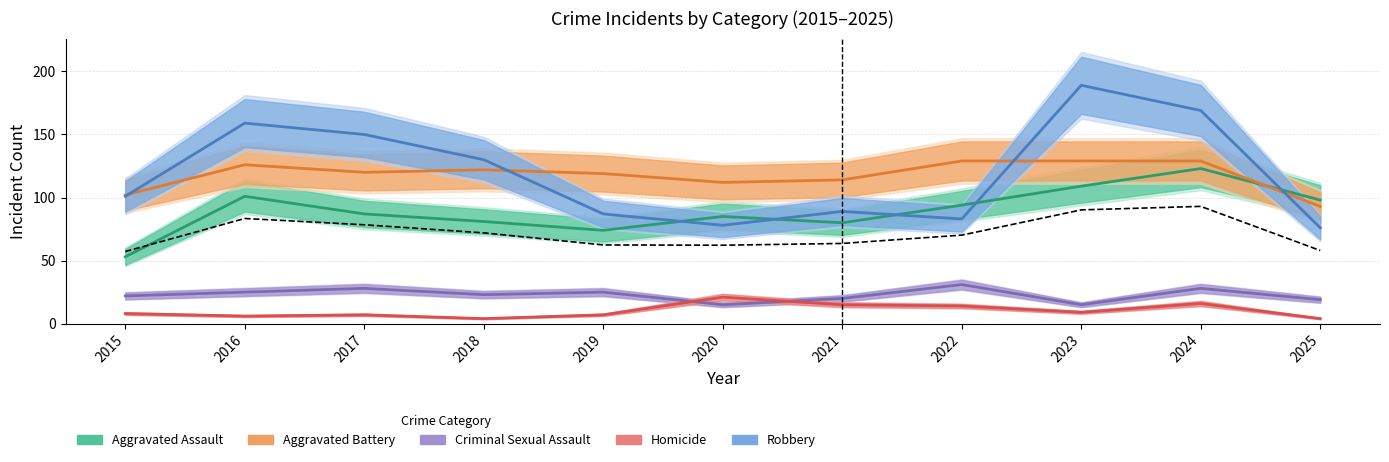

What is the maximum value for Robbery?

189